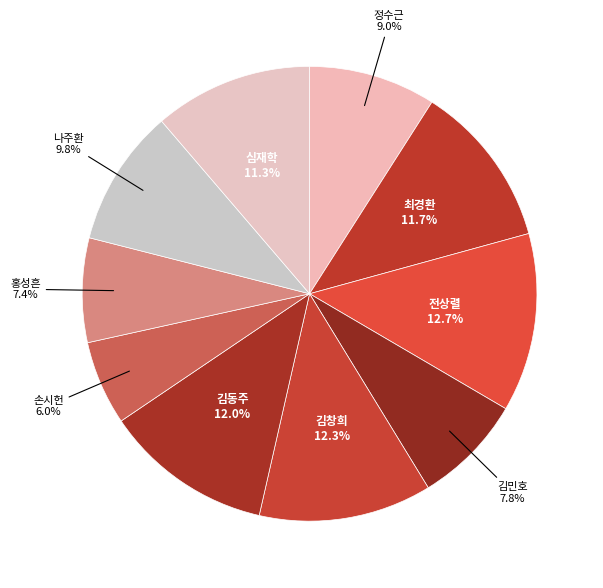

The 심재학 slice represents 11% of the pie. True or false?

True